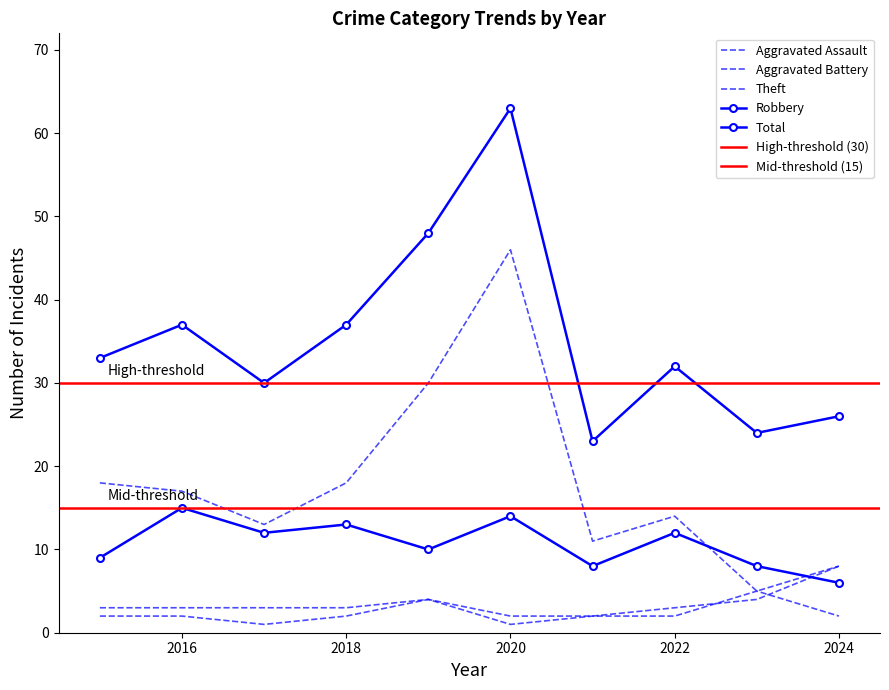

Which label corresponds to the smallest value in the chart?

2017